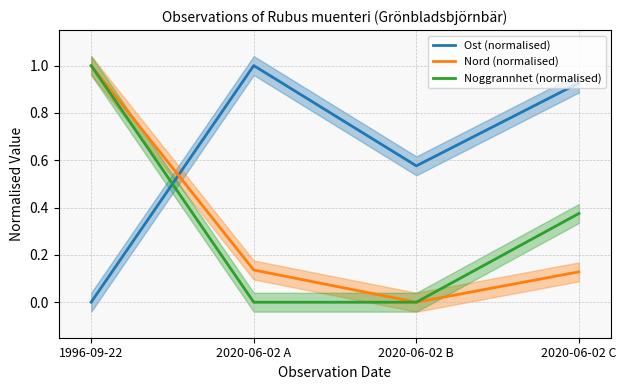

Which series ends up on top after the final intersection of Ost (normalised) and Noggrannhet (normalised)?

Ost (normalised)